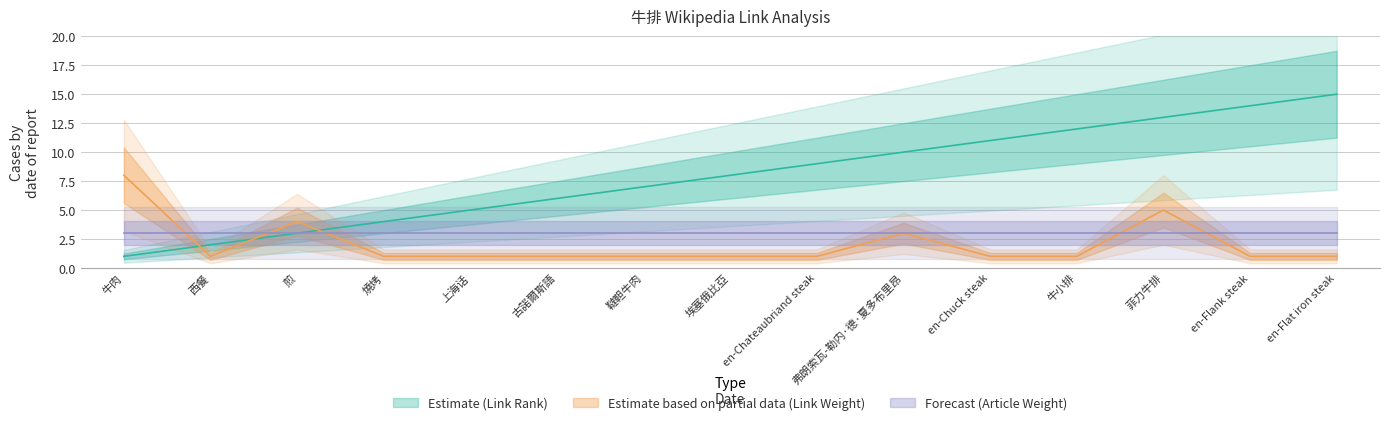

The value of Link Weight at 煎 is 4. True or false?

True